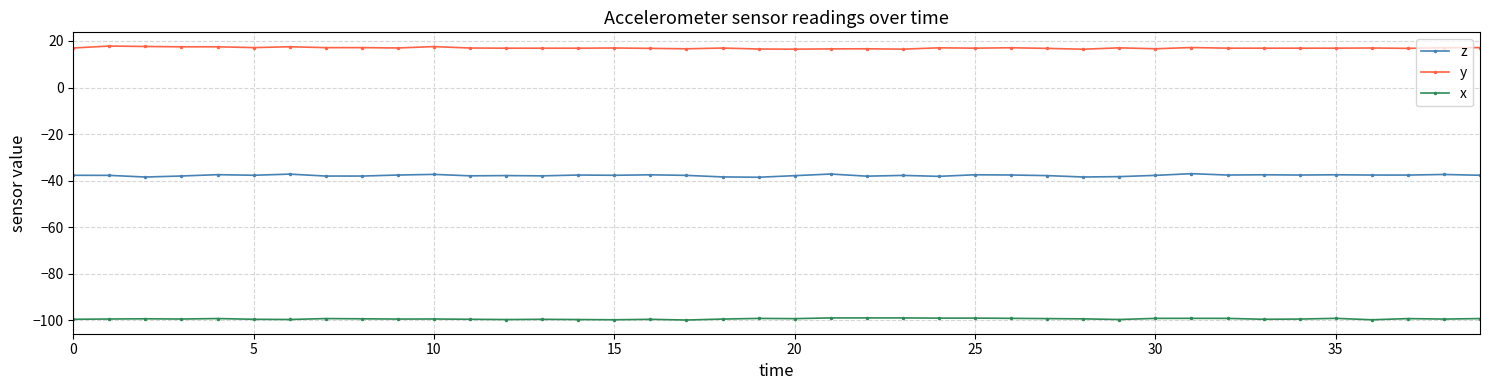

What is the average value of the z series?

-37.8